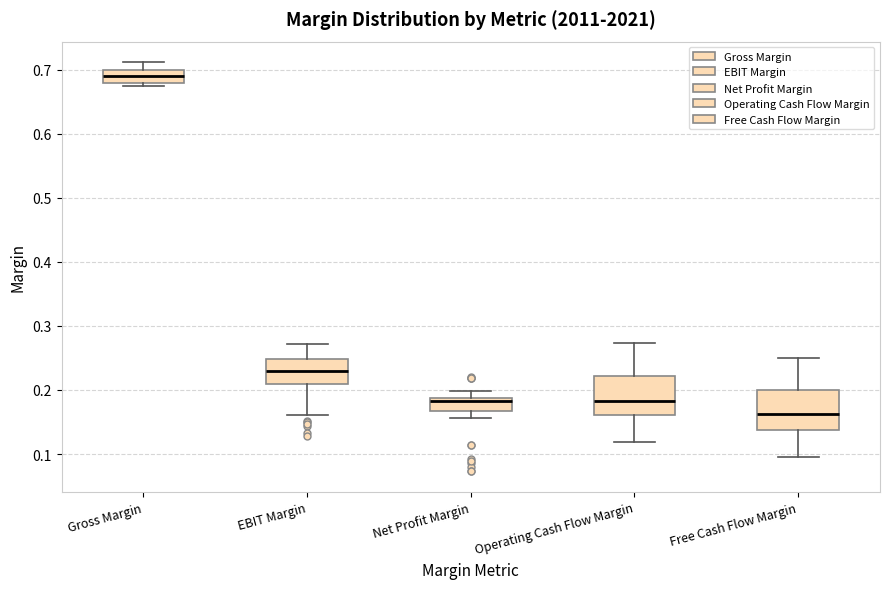

Which box has the lowest median line?

Free Cash Flow Margin